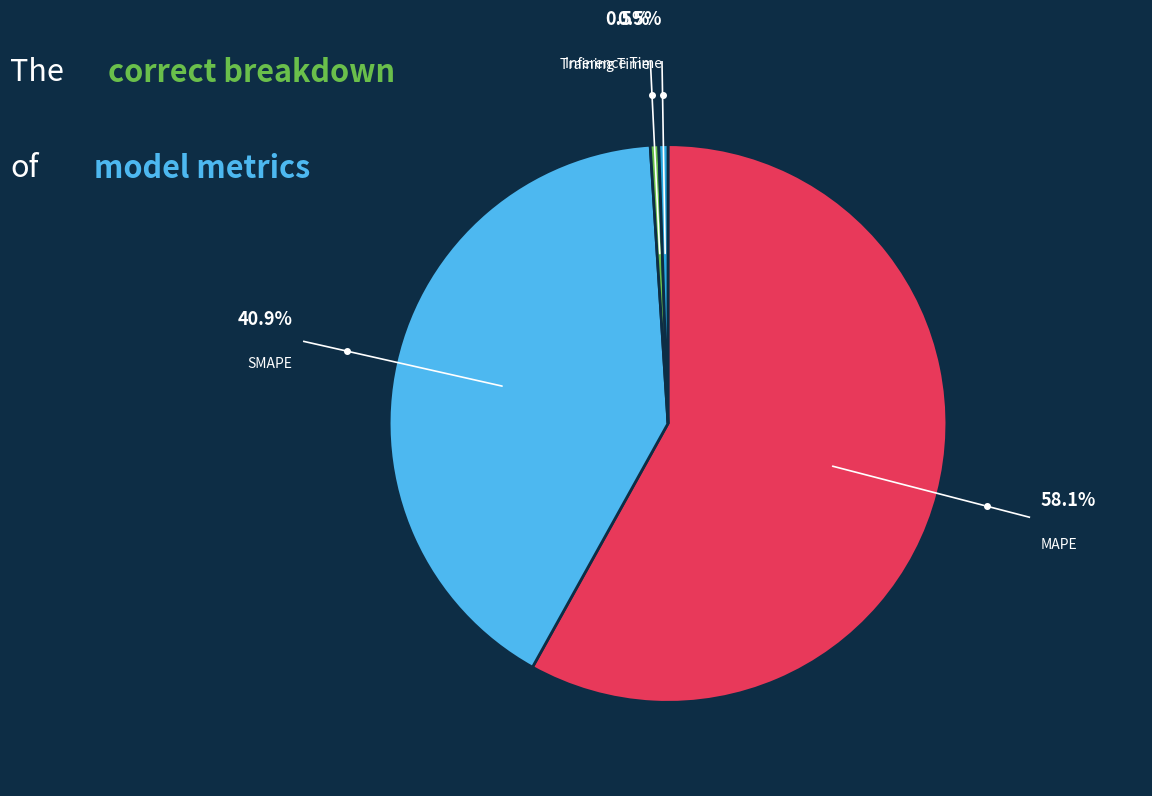

Between Inference Time and SMAPE, which is larger?

SMAPE